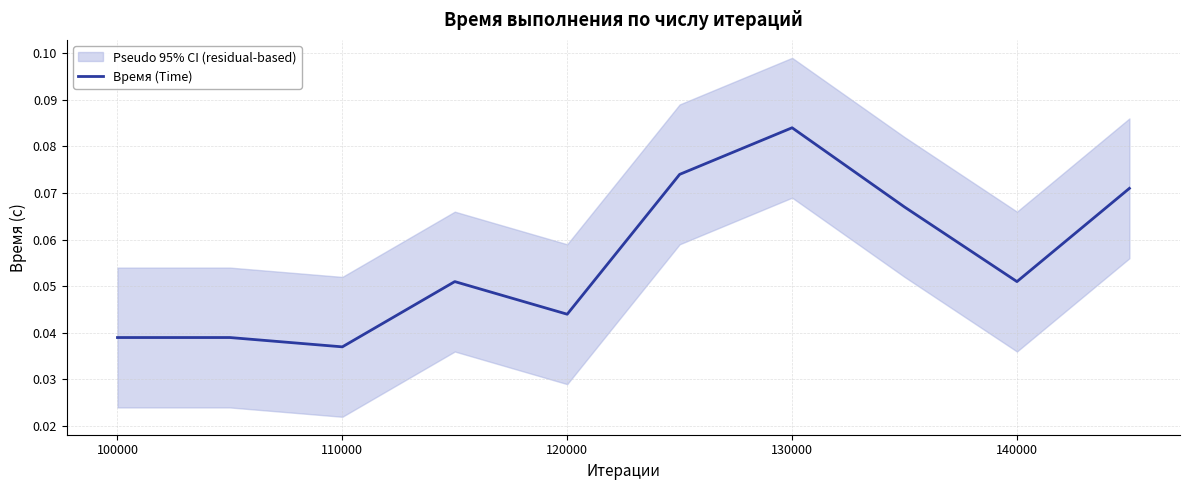

Where is Время (Time) nearest to the value 0?

110000